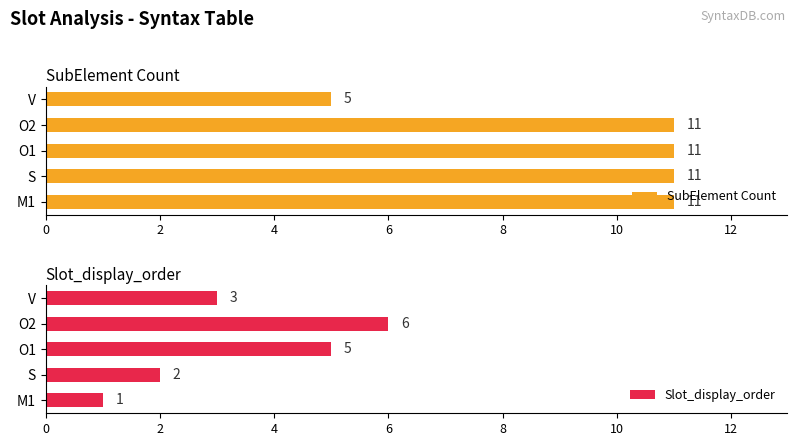

Is it true that SubElement Count equals 11 at O1?

True